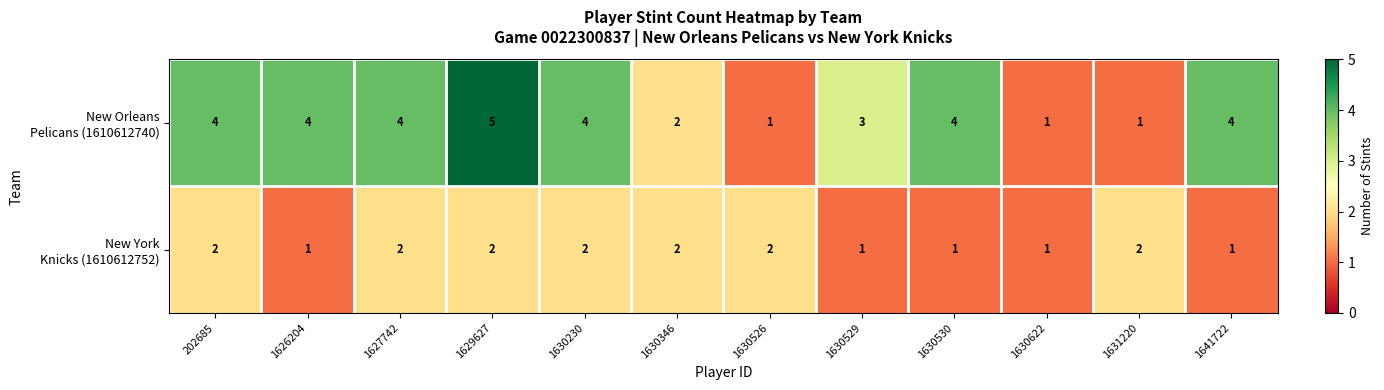

At which category is the sum across all series the highest?

1629627